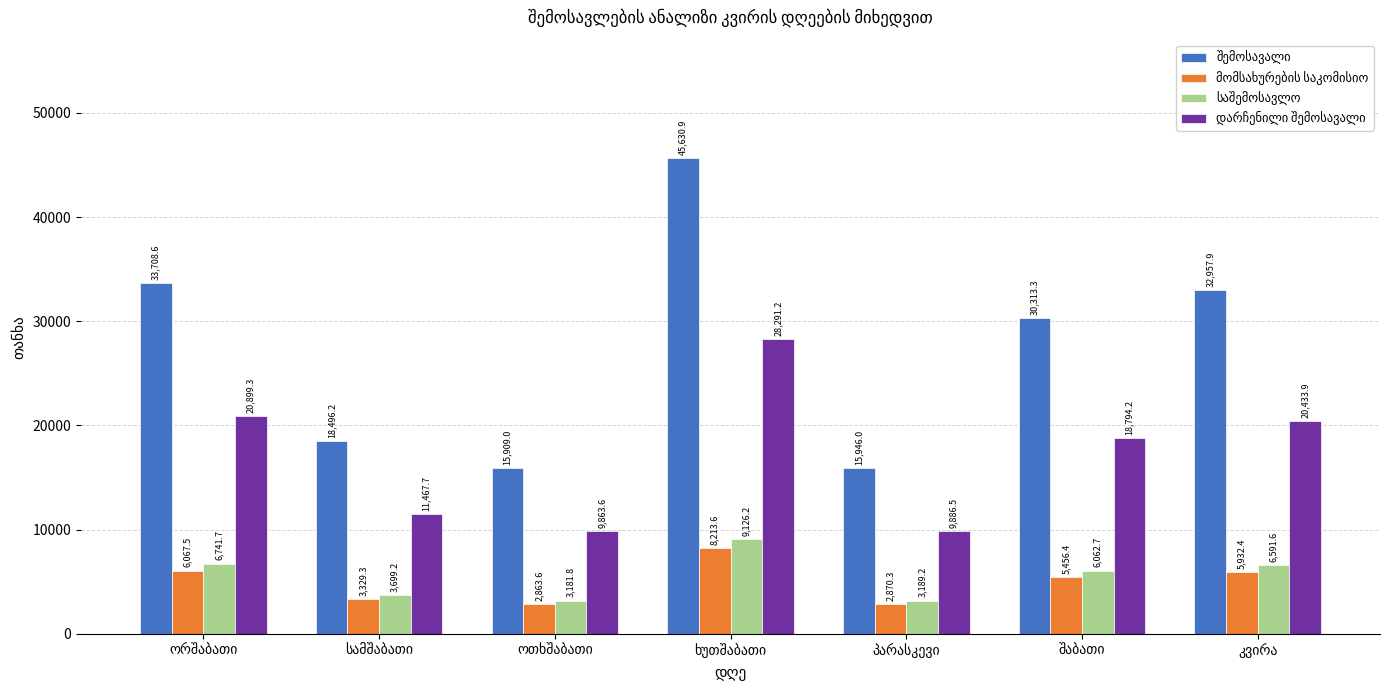

How many data points does each series have?

7